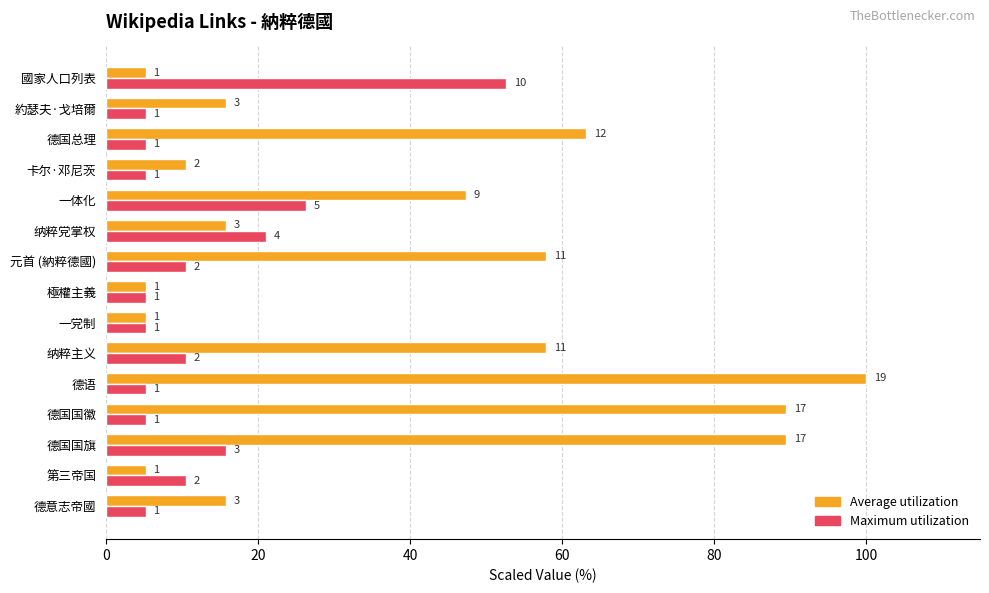

What is the average value of the Average utilization series?

38.9